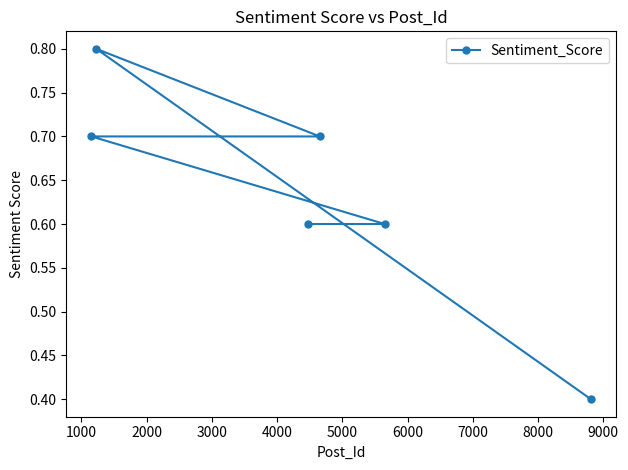

What is the value of the 1st point from the left?

0.7